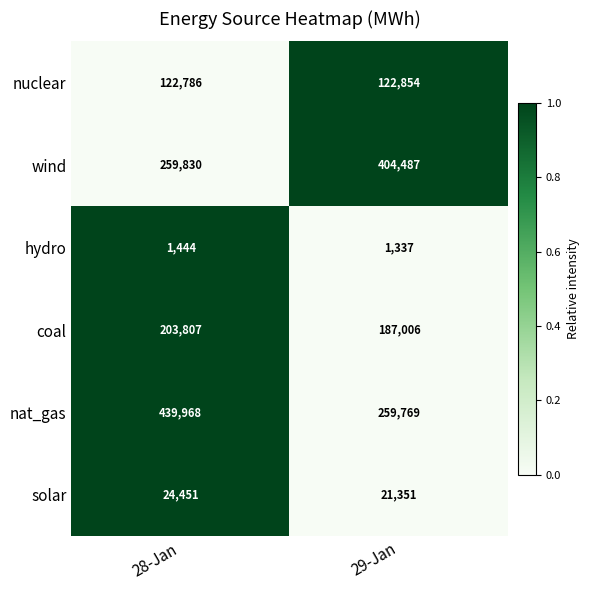

What is the difference between the wind values at 29-Jan and 28-Jan?

144657